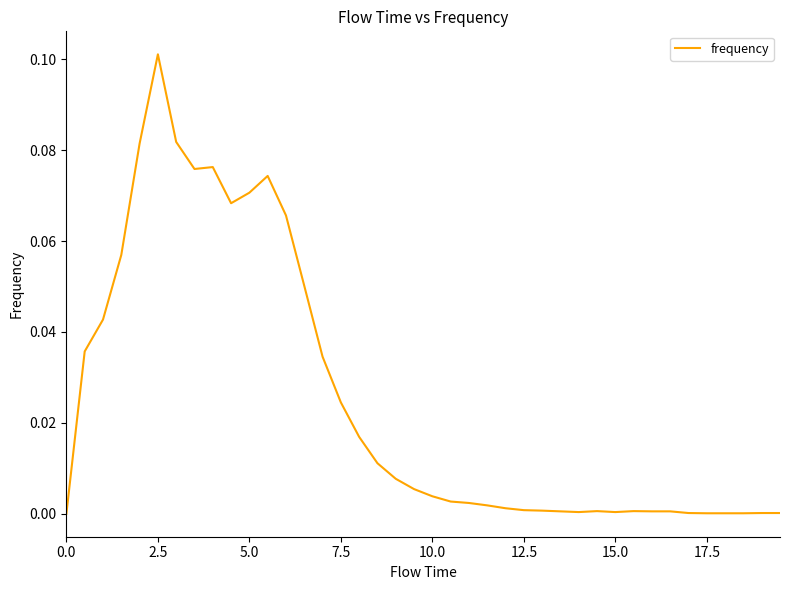

Which category has the highest value across all series?

2.5